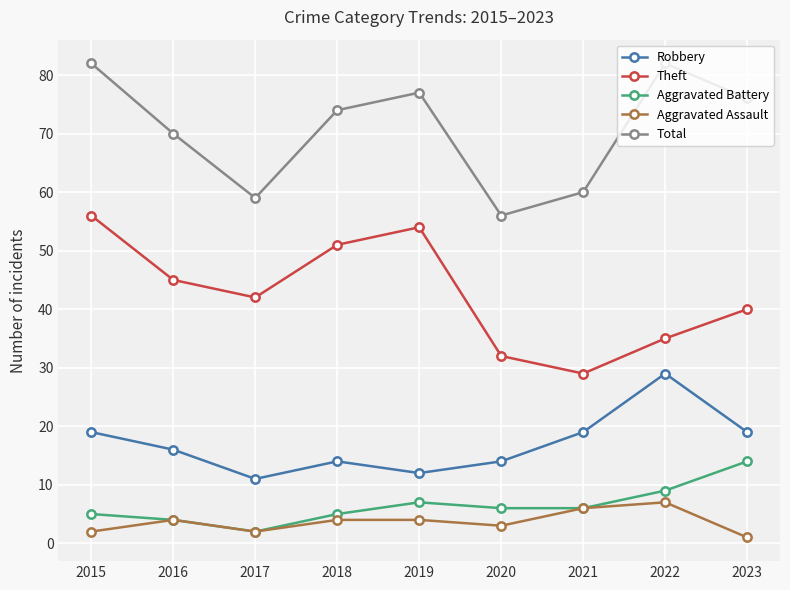

What is the smallest value displayed?

1